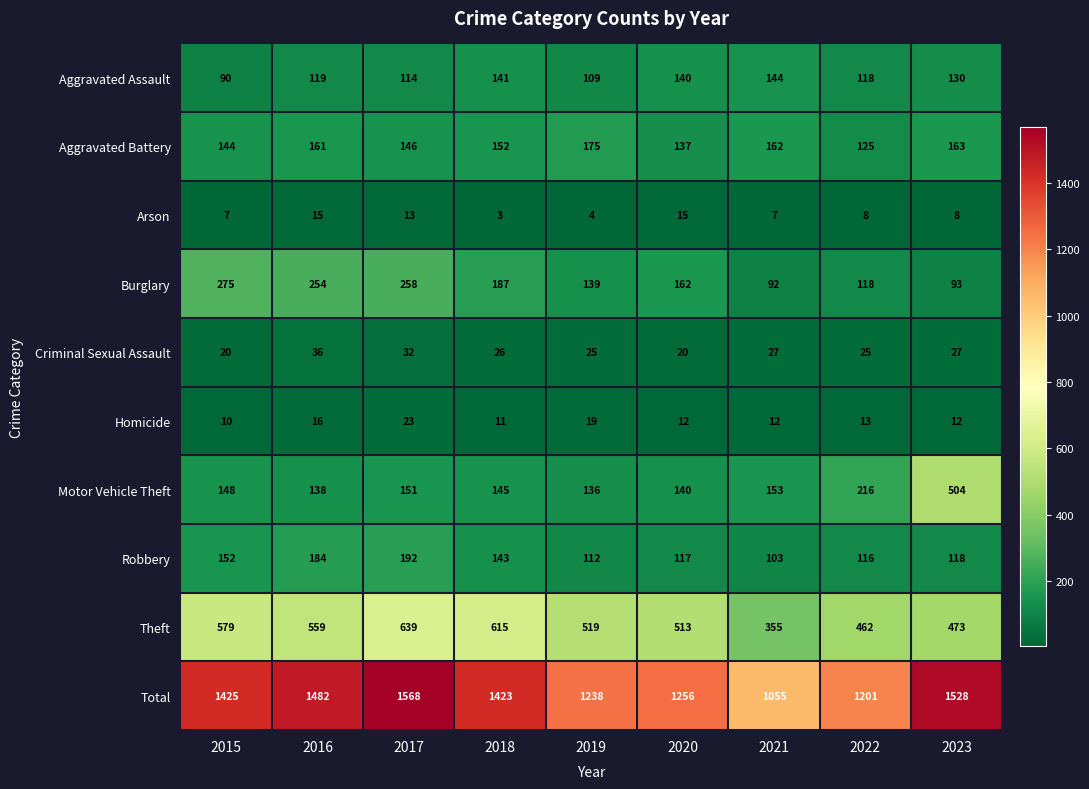

The Homicide series shows 10 at 2015. True or false?

True